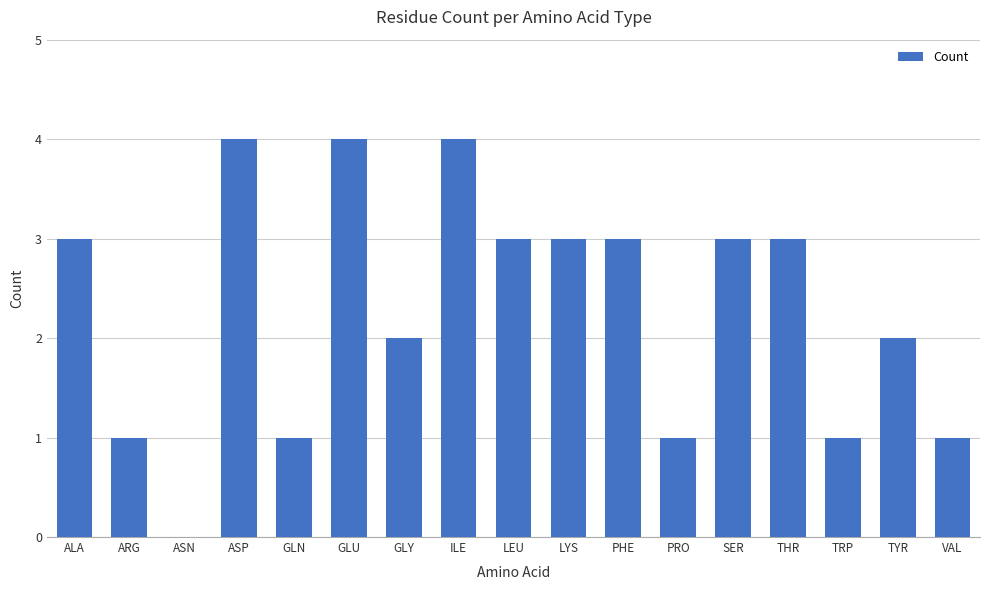

Reading left to right, what are all the values shown in this chart?

ALA=3	ARG=1	ASN=0	ASP=4	GLN=1	GLU=4	GLY=2	ILE=4	LEU=3	LYS=3	PHE=3	PRO=1	SER=3	THR=3	TRP=1	TYR=2	VAL=1